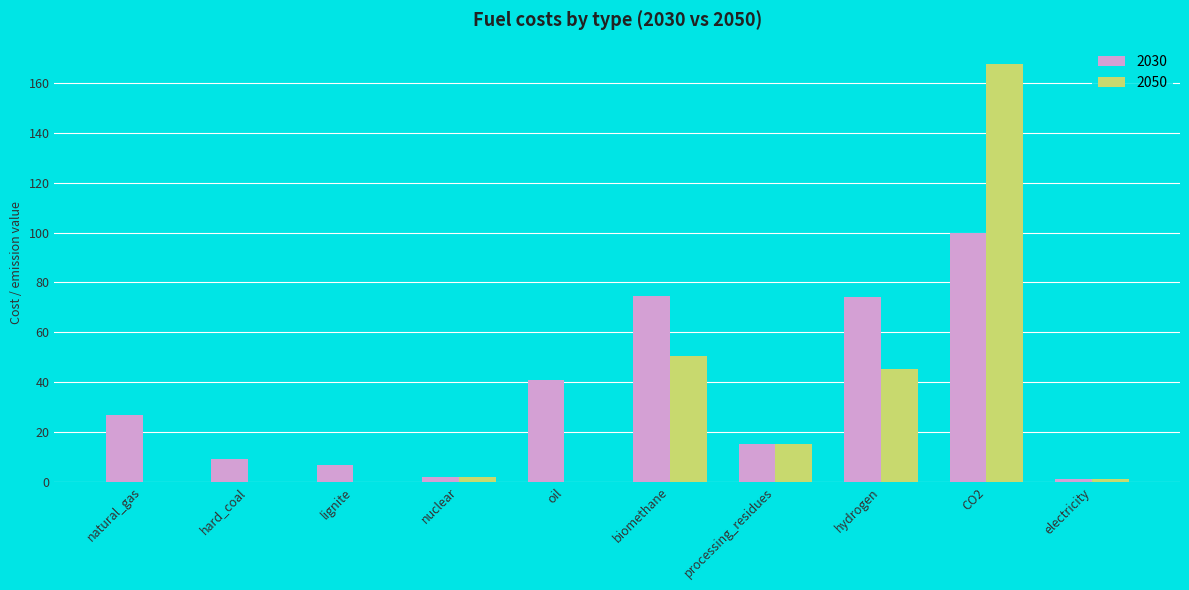

Which series has the largest total across all categories?

2030